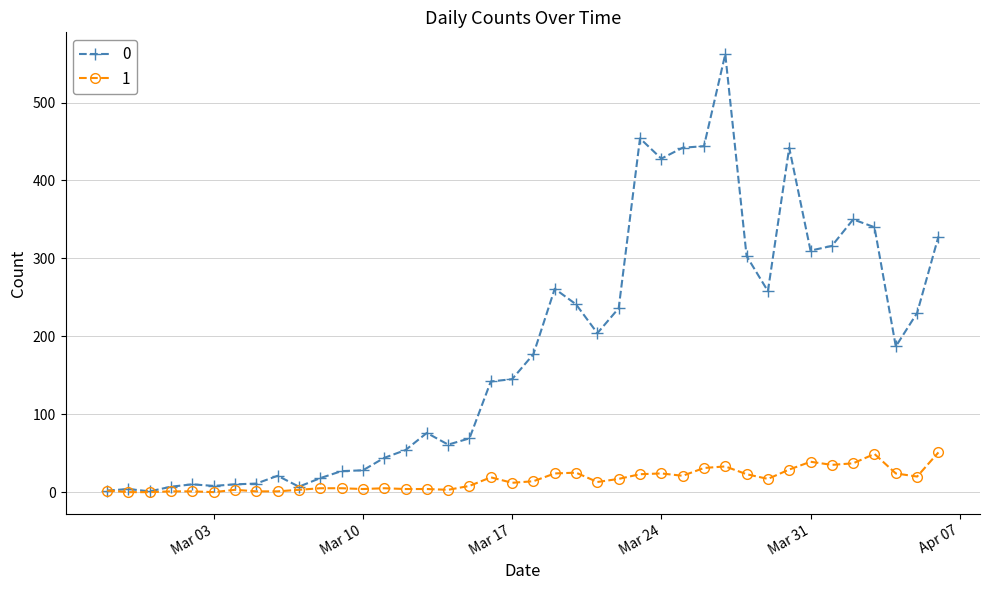

What is the maximum value shown in the chart?

562